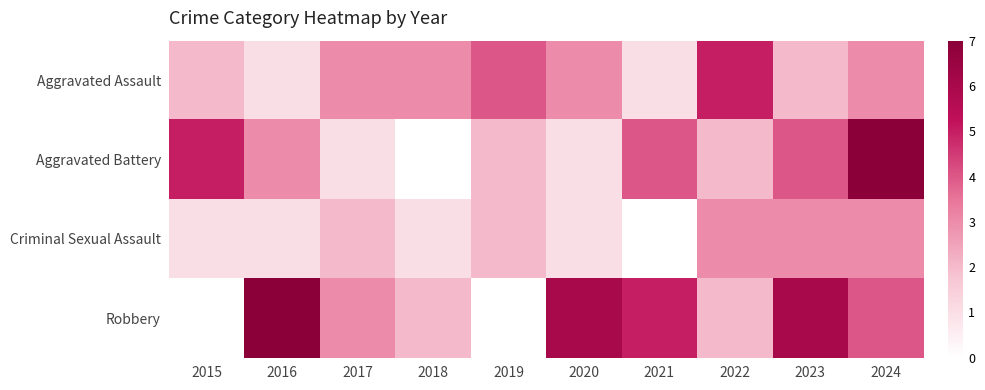

Which has a higher value, 2024 or 2020?

2024